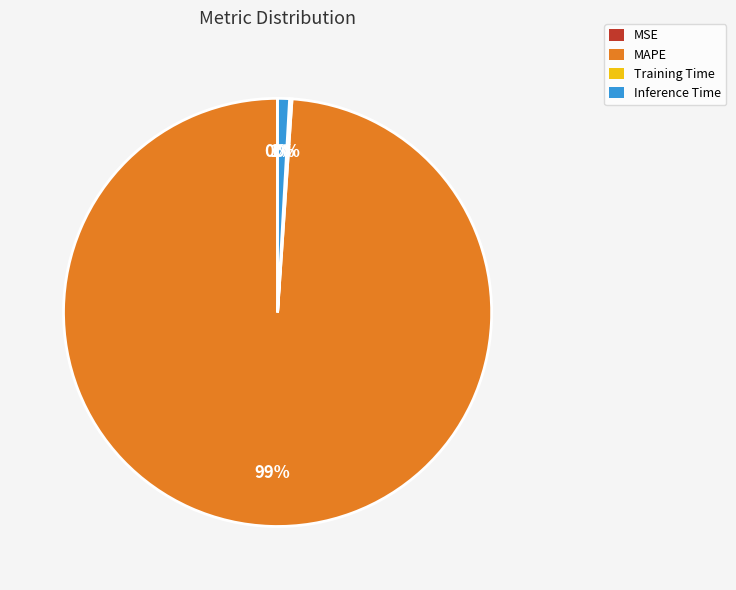

To the nearest percent, what is the difference between the largest and smallest slice percentages?

99%